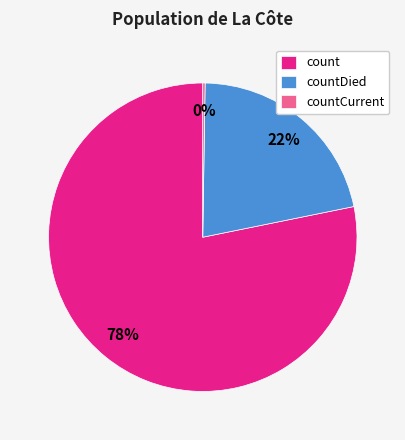

To the nearest percent, what is the difference between the largest and smallest slice percentages?

78%